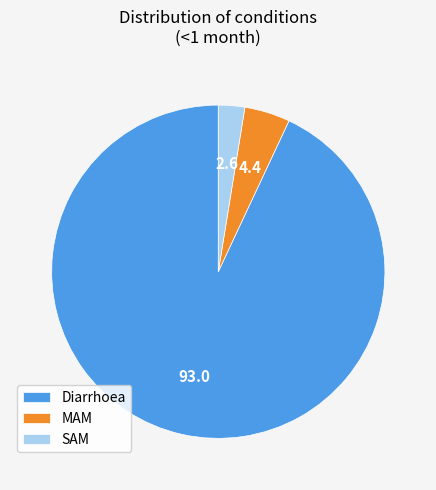

Count the number of slices in the pie.

3